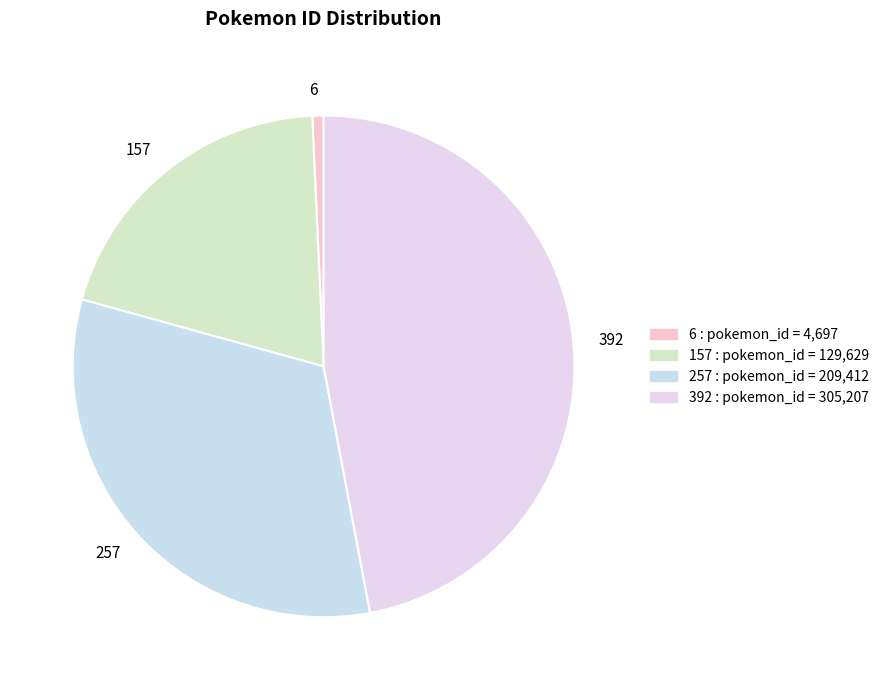

How many slices are in this pie chart?

4